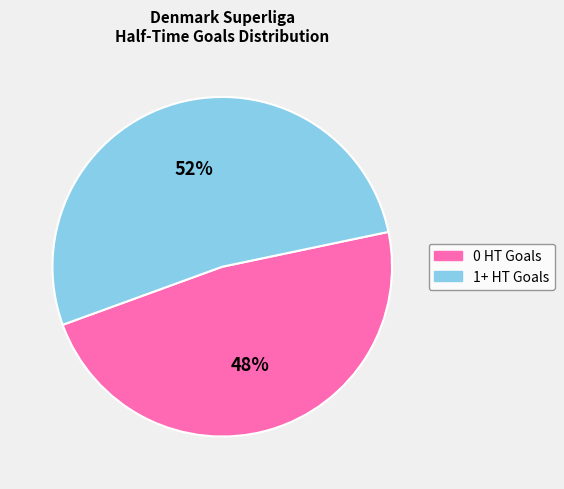

Between 1+ HT Goals and 0 HT Goals, which is larger?

1+ HT Goals